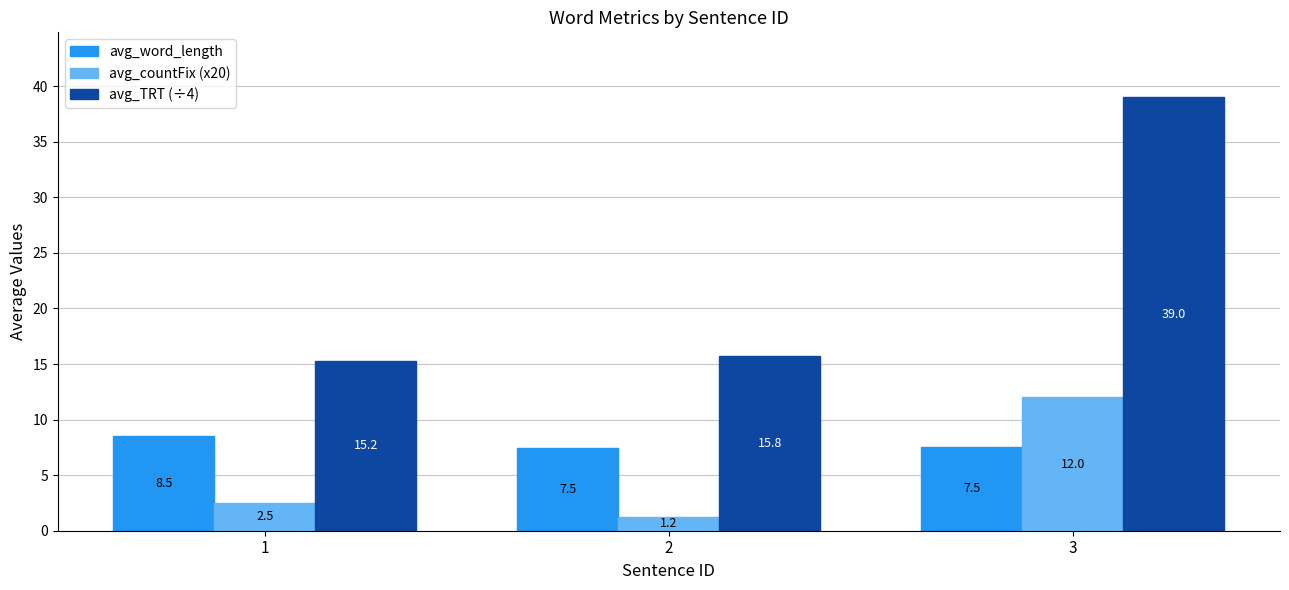

Where does the avg_countFix (x20) series first go above 2?

1